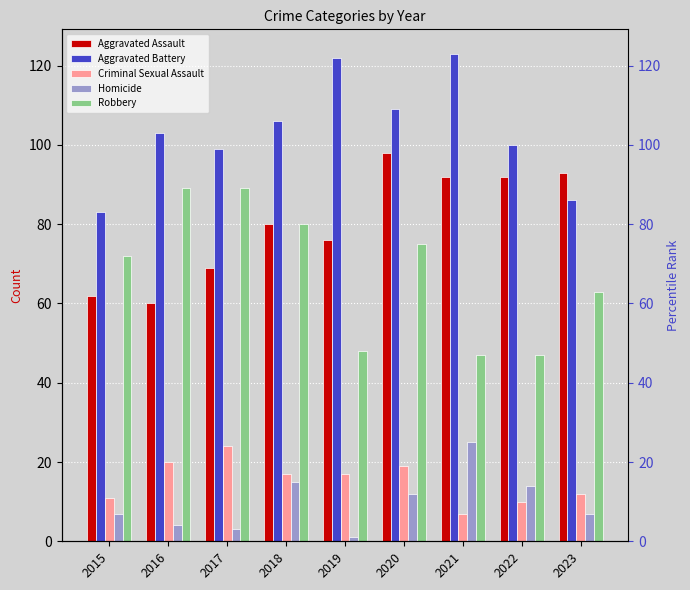

What is the sum of all Criminal Sexual Assault values?

137